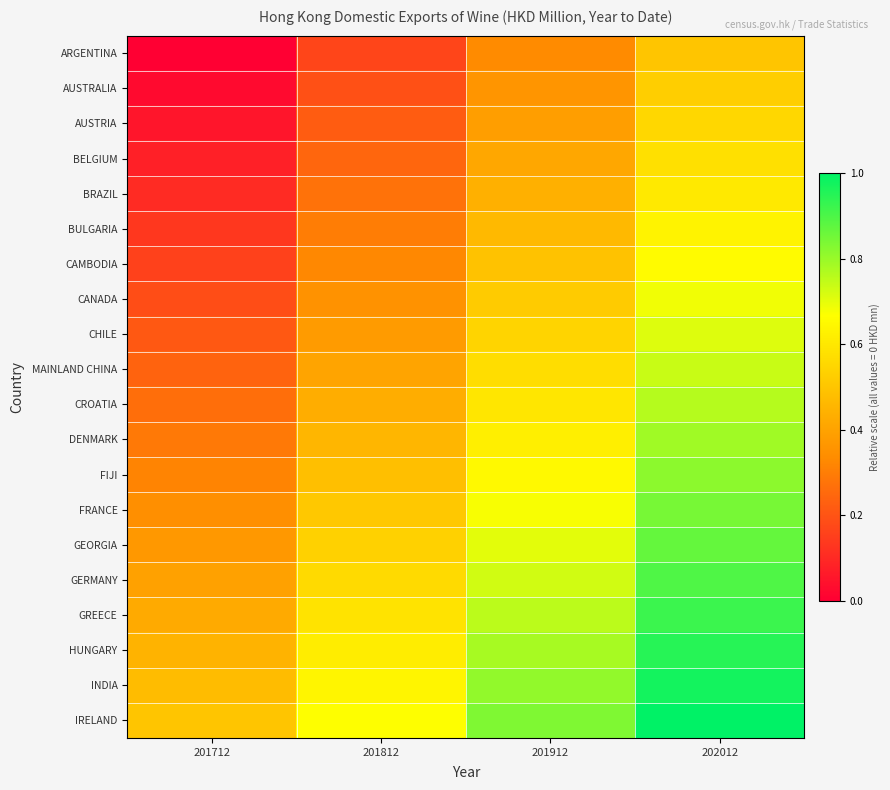

At how many categories does at least one series exceed 0?

4